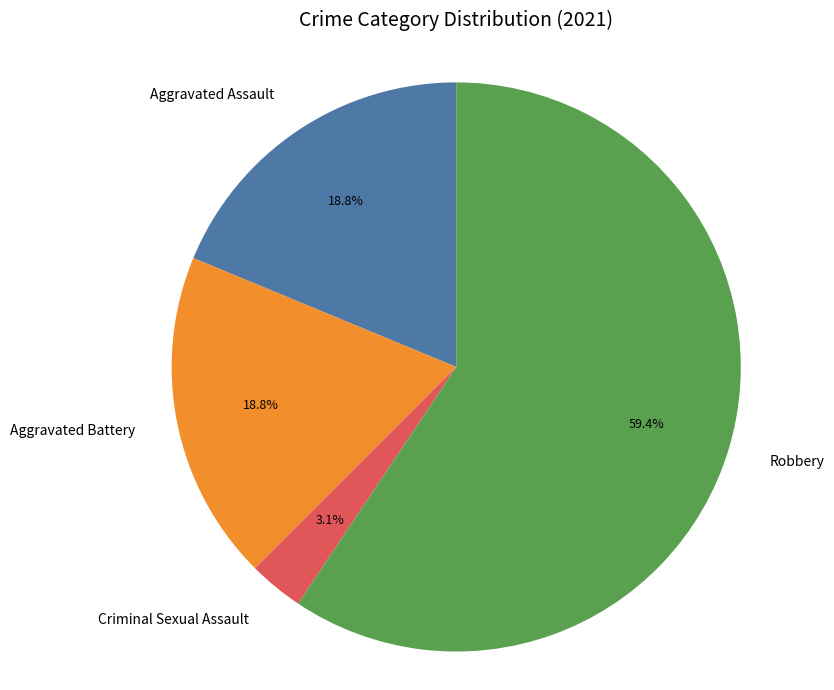

Which slice is the largest?

Robbery